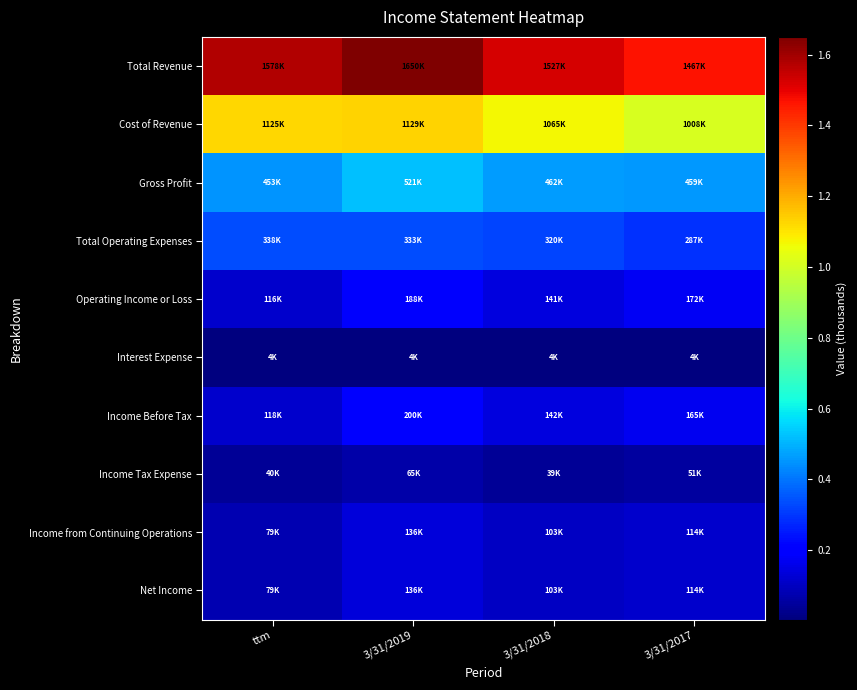

What is the greatest value displayed?

1649756